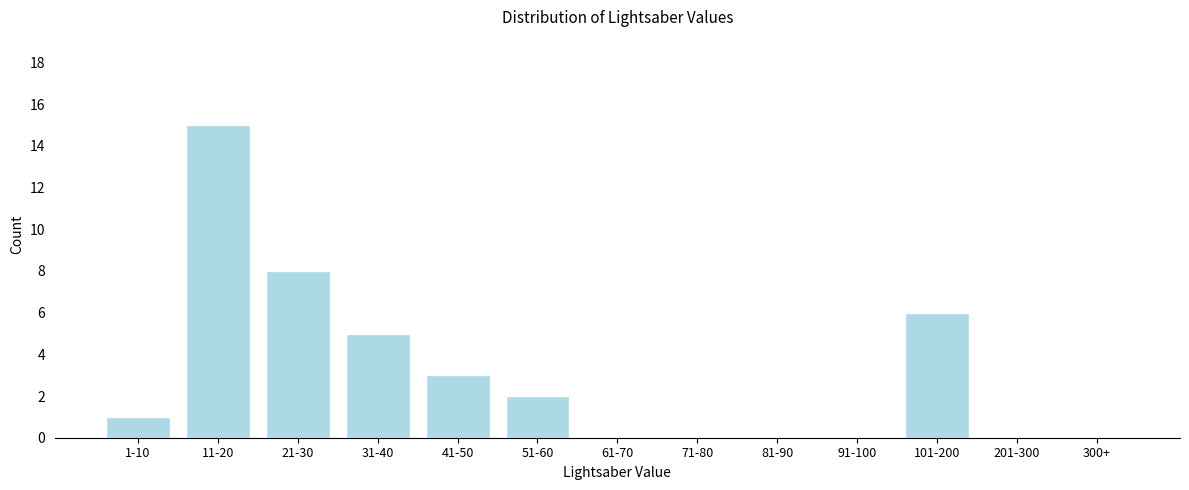

Reading right to left, extract all data points from this chart.

300+=0	201-300=0	101-200=6	91-100=0	81-90=0	71-80=0	61-70=0	51-60=2	41-50=3	31-40=5	21-30=8	11-20=15	1-10=1